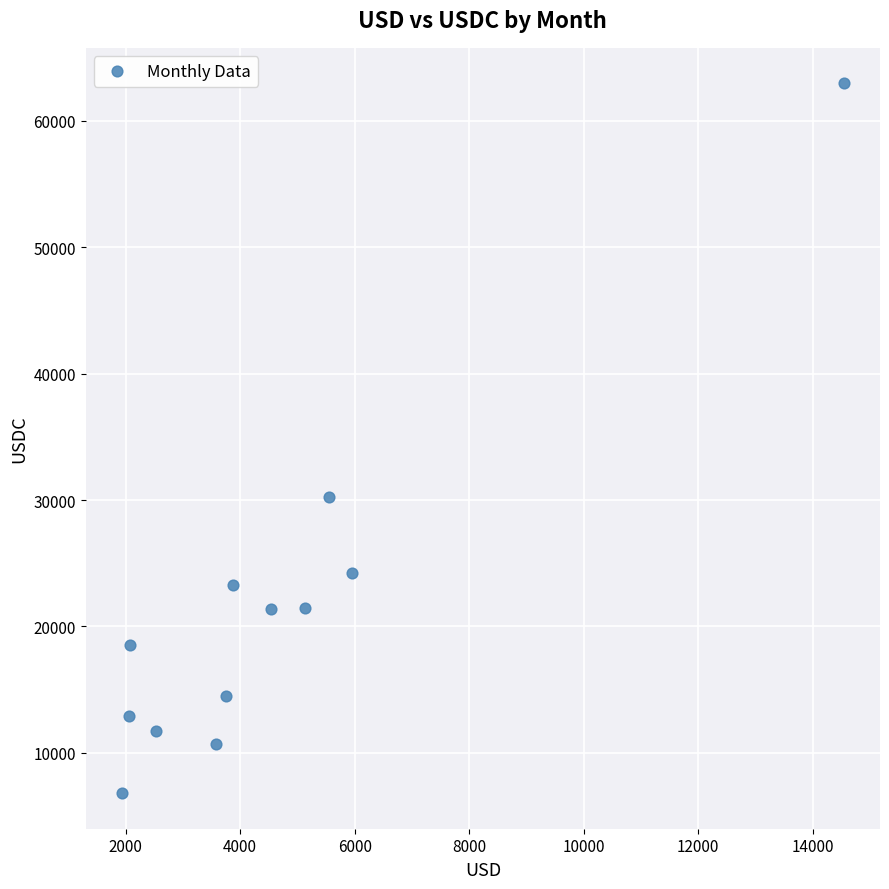

What Y value in the scatter plot is closest to 34882?

30208.8